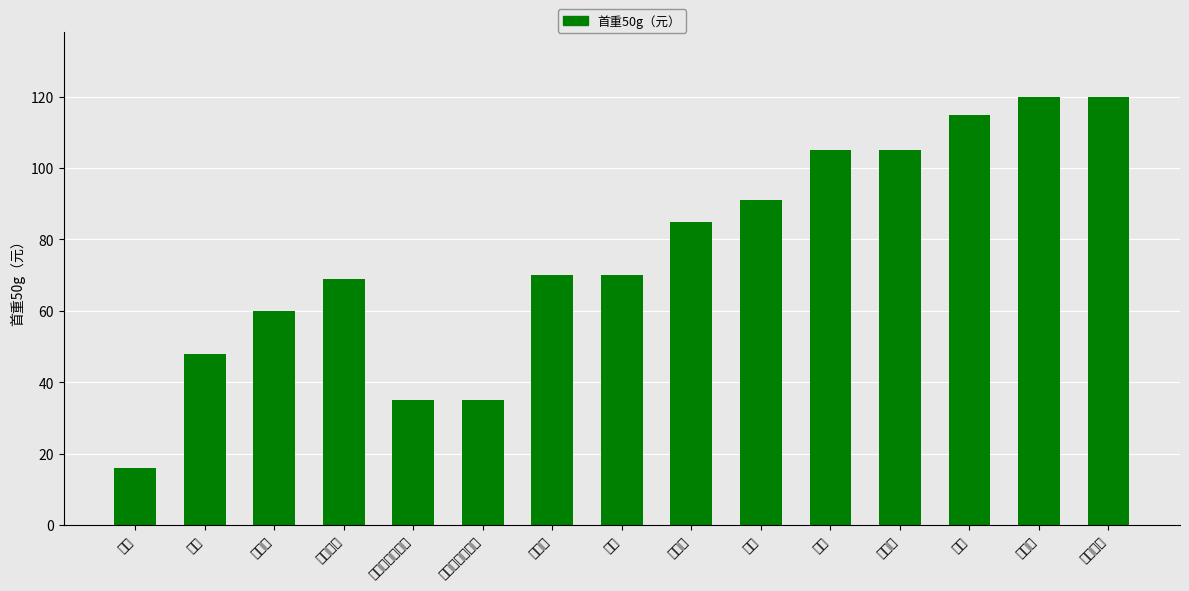

Which has a higher value, 俄罗斯 or 日本（促销价）?

俄罗斯